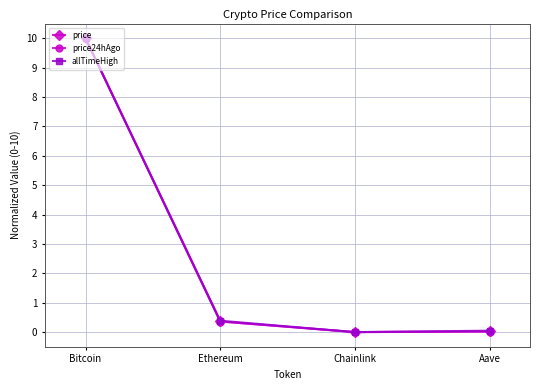

The value of price at Chainlink is 0.0. True or false?

True